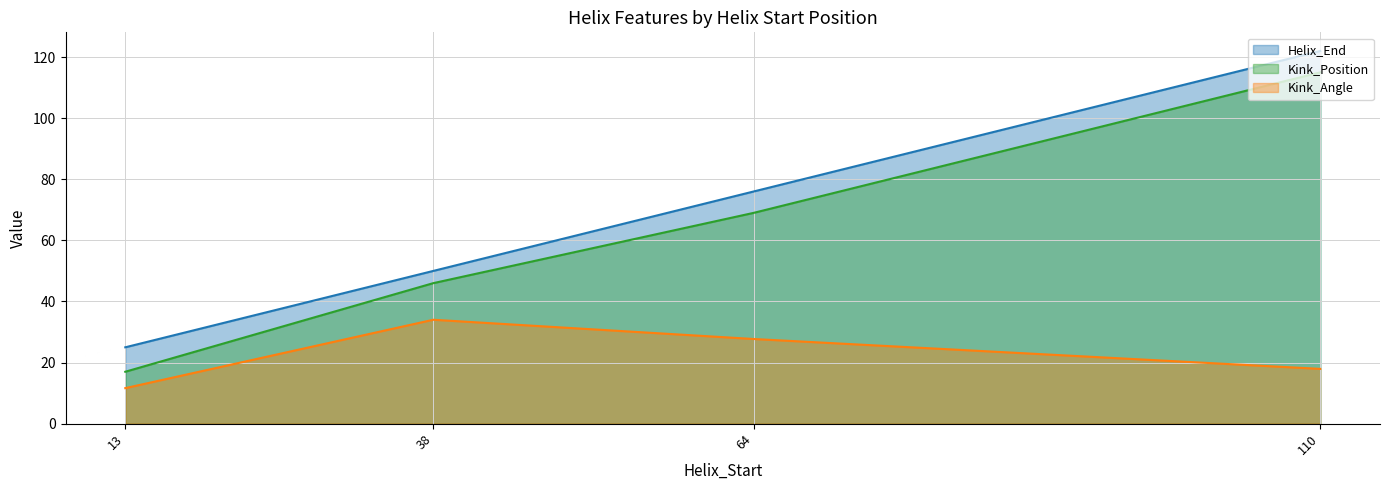

Reading right to left, extract all data points from this chart.

Helix_End: 122.0	76.0	50.0	25.0
Kink_Position: 115.0	69.0	46.0	17.0
Kink_Angle: 17.9	27.7	34.0	11.6